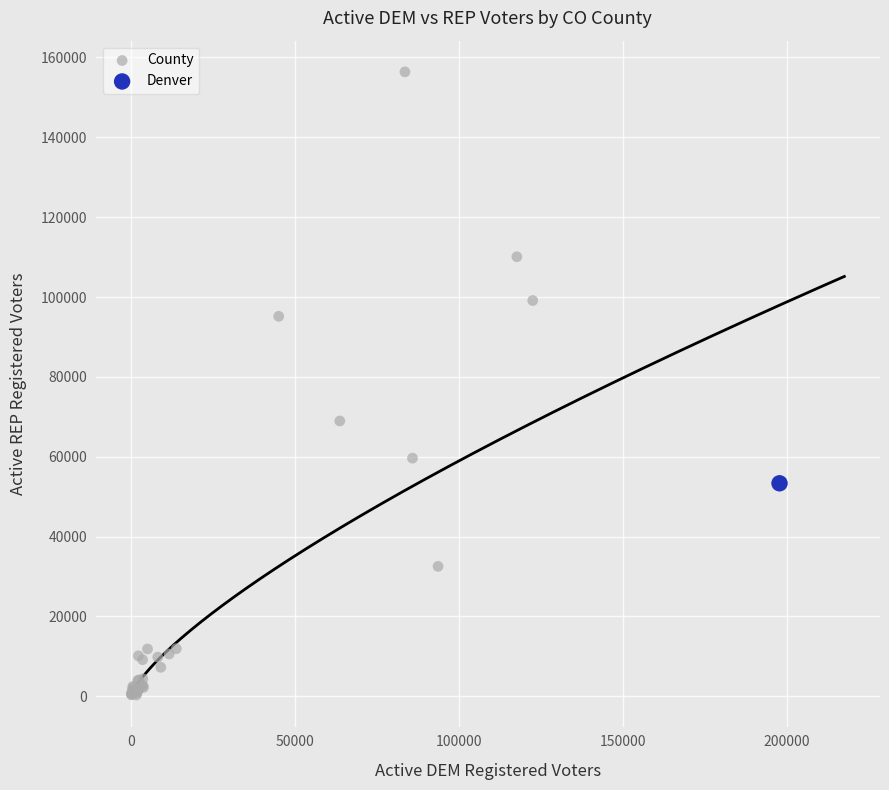

What are all the series names shown in the legend?

County, Denver